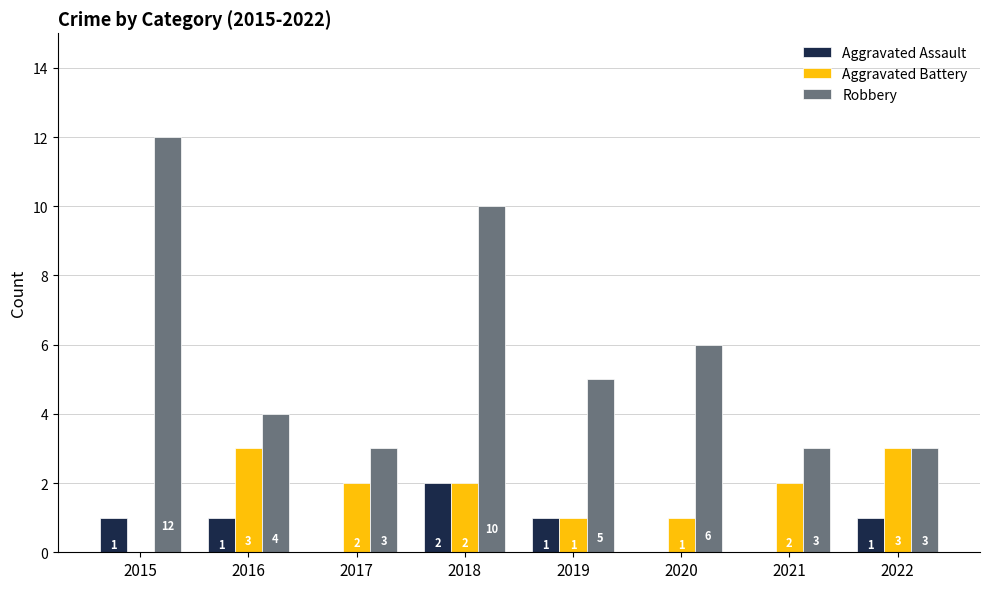

True or false: Robbery has a value of 3 at 2017.

True